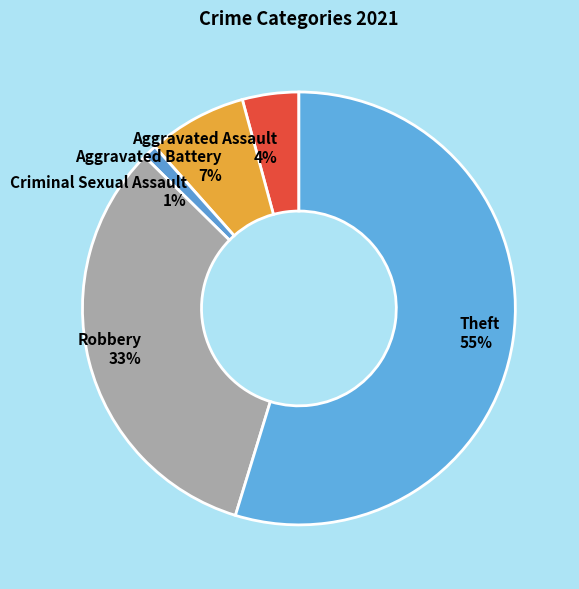

Which category has the biggest portion of the pie?

Theft